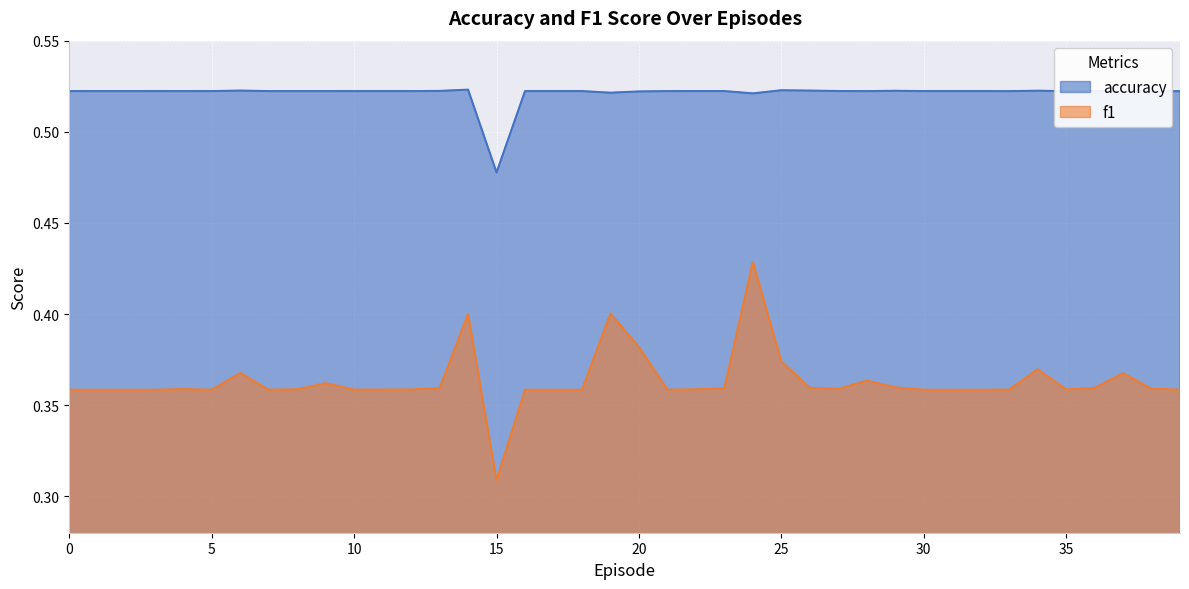

Count the number of data series in this chart.

2